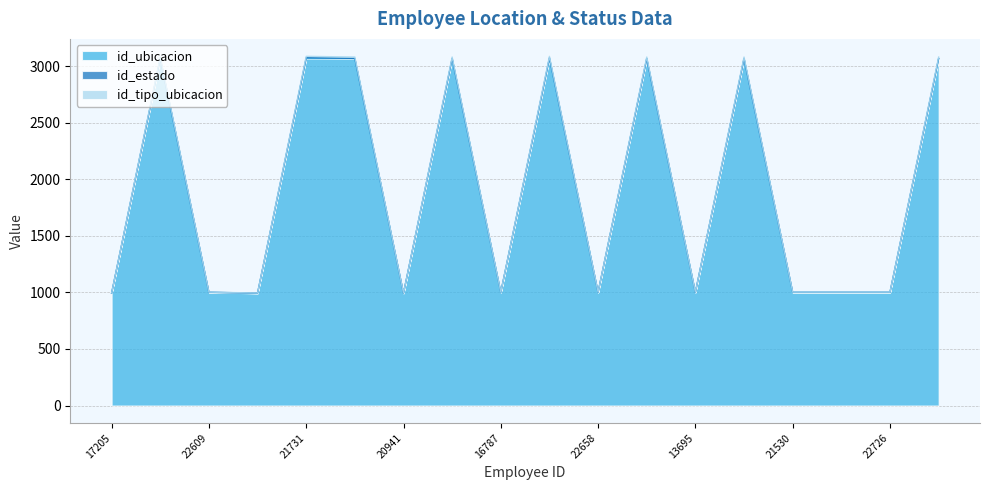

How many data points in id_ubicacion are above 1000?

8